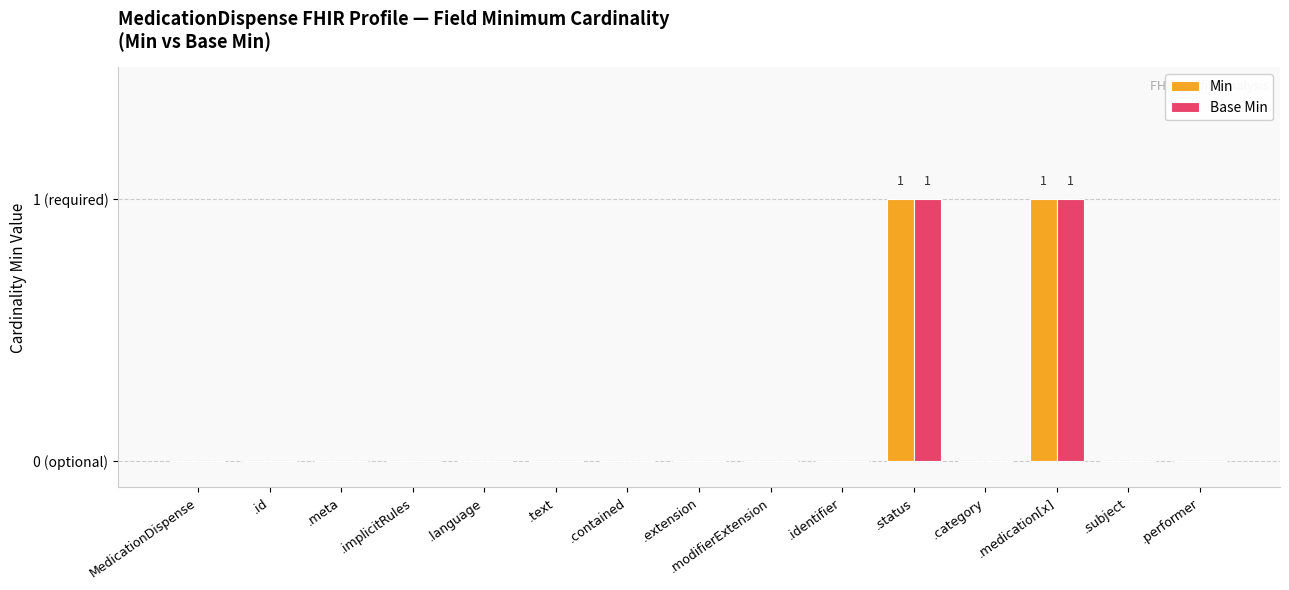

Reading right to left, transcribe all the data shown in this chart.

Min: .performer=0	.subject=0	.medication[x]=1	.category=0	.status=1	.identifier=0	.modifierExtension=0	.extension=0	.contained=0	.text=0	.language=0	.implicitRules=0	.meta=0	.id=0	MedicationDispense=0
Base Min: .performer=0	.subject=0	.medication[x]=1	.category=0	.status=1	.identifier=0	.modifierExtension=0	.extension=0	.contained=0	.text=0	.language=0	.implicitRules=0	.meta=0	.id=0	MedicationDispense=0